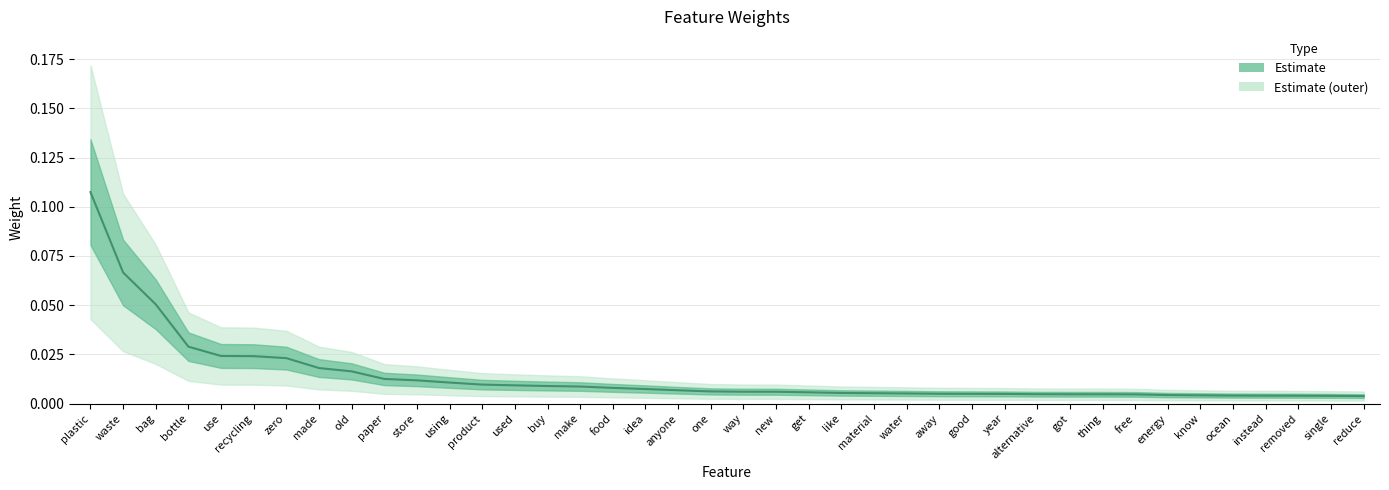

How many lines are shown in the chart?

1